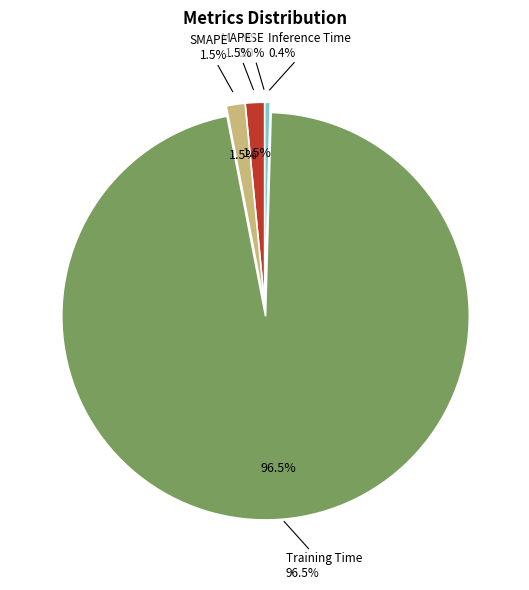

Rank the categories by value from highest to lowest.

Training Time, MAPE, SMAPE, Inference Time, MSE